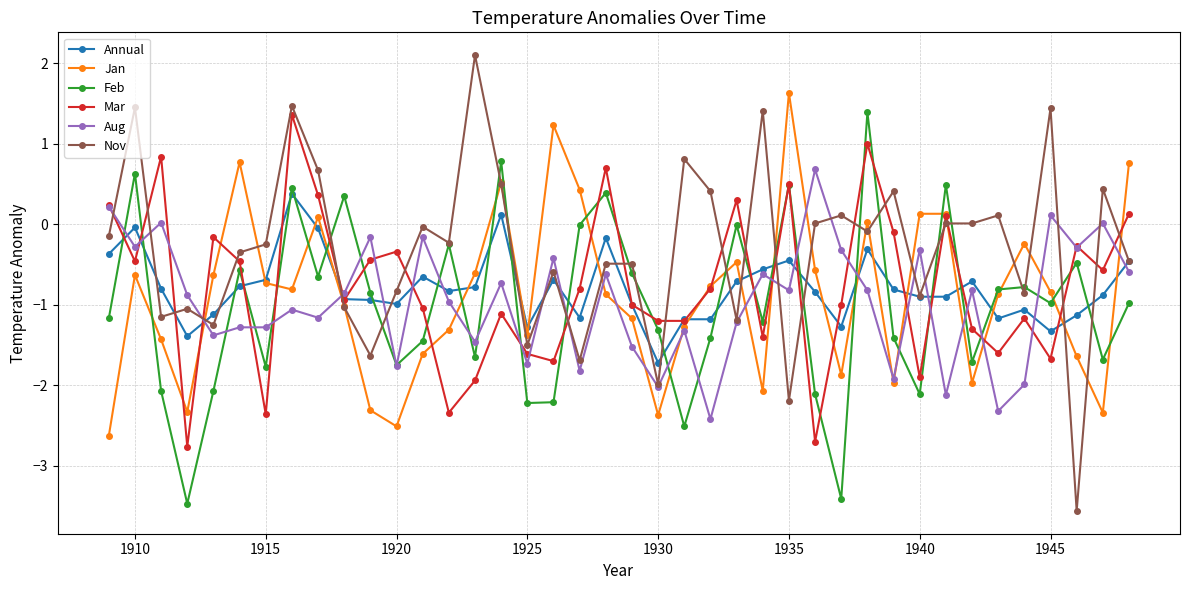

What are all the series names shown in the legend?

Annual, Jan, Feb, Mar, Aug, Nov